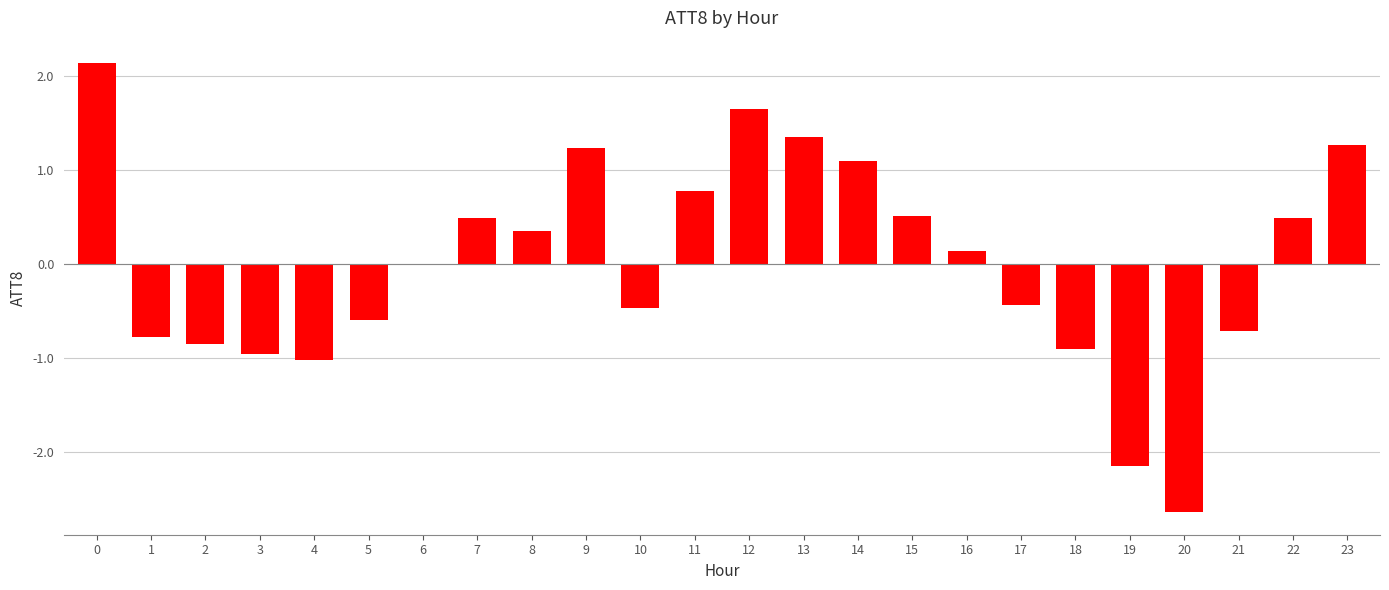

How many data points does each series have?

24